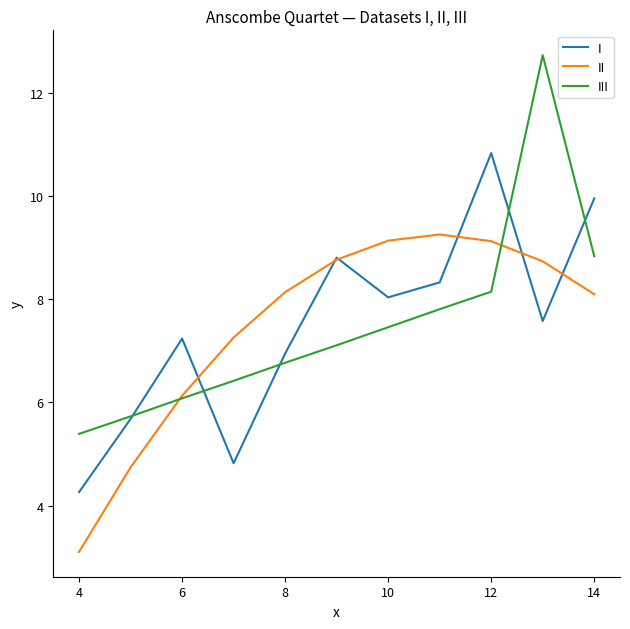

True or false: I has more than 2 points higher than both neighbors.

True